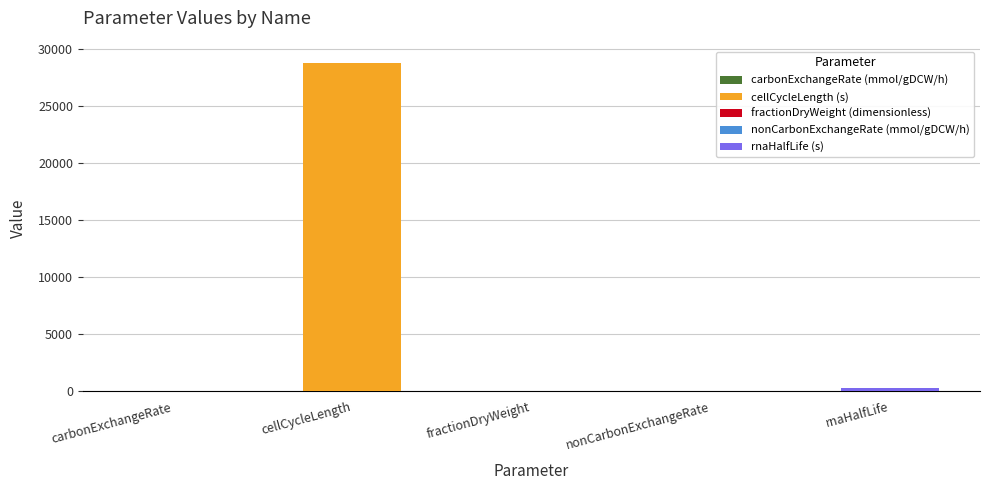

Count the number of values greater than 20.

2